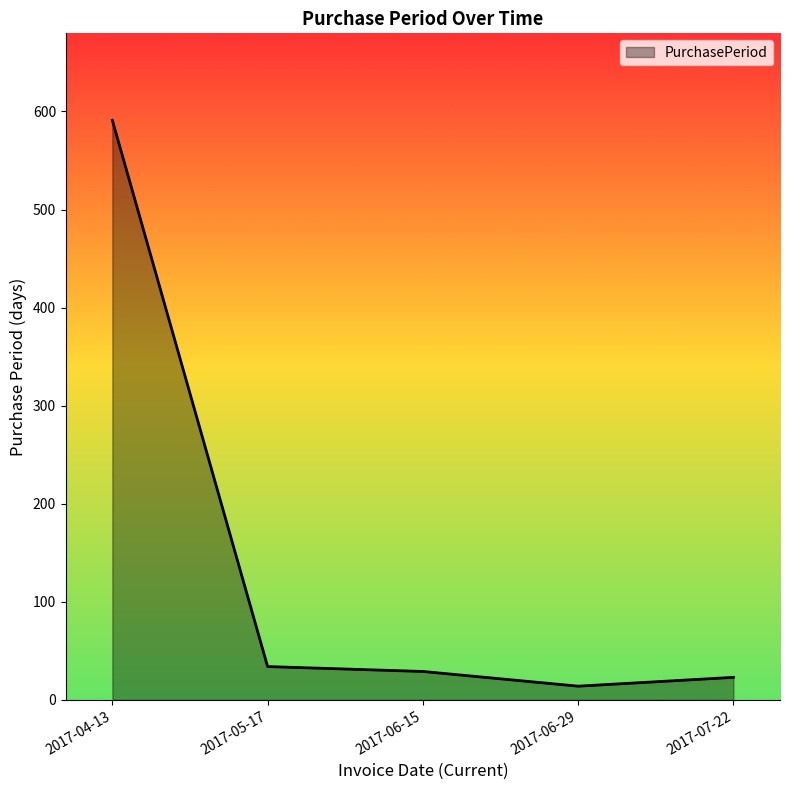

Which category has the highest value across all series?

2017-04-13